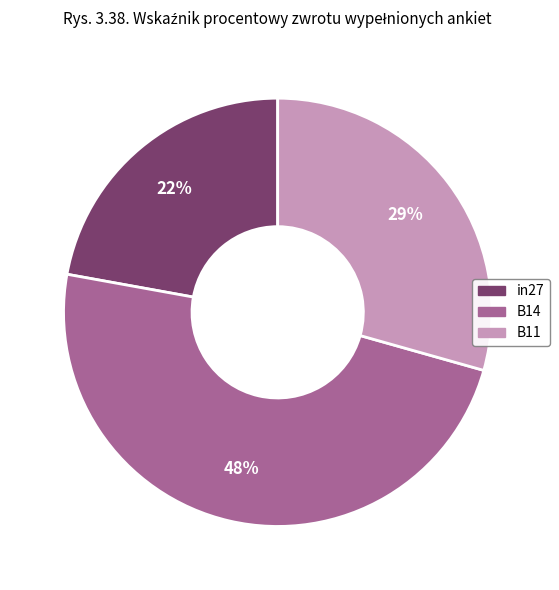

Count the number of slices in the pie.

3